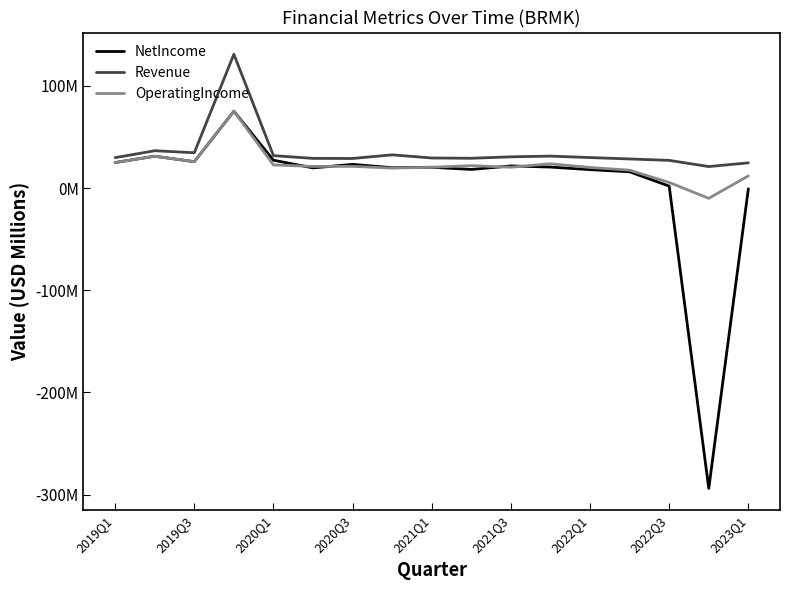

What is the value of the OperatingIncome point at the 6th from the left?

21.2